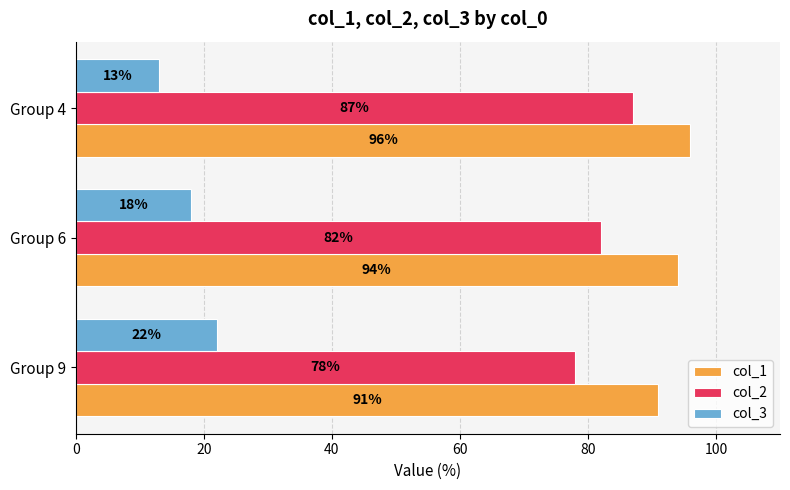

Is the value of col_3 at Group 9 greater than the value of col_2 at Group 4?

No